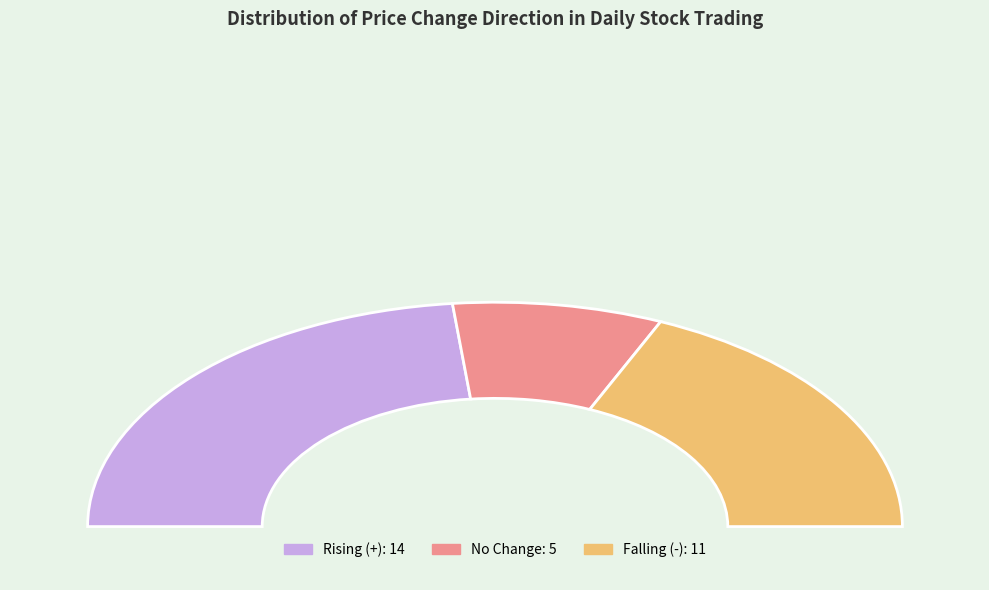

To the nearest percent, what is the difference between the largest and smallest slice percentages?

30%